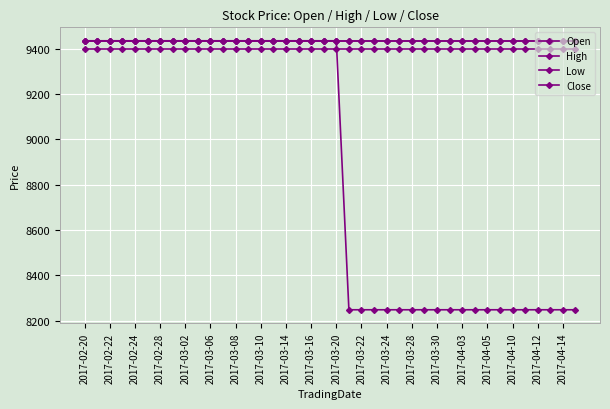

True or false: Close and High cross at least once.

False